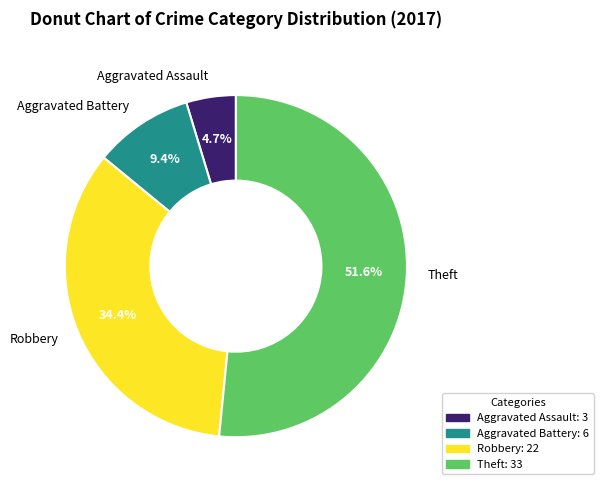

To the nearest percent, what portion does Aggravated Assault represent?

5%